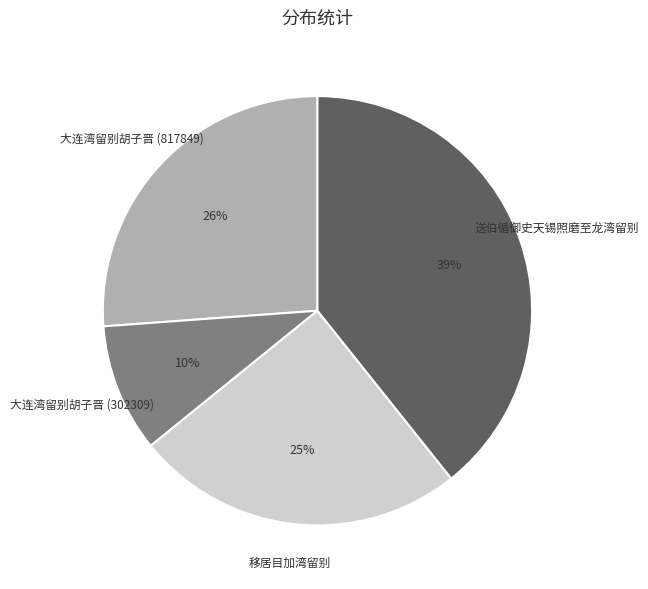

The 送伯循御史天锡照磨至龙湾留别 slice represents 39% of the pie. True or false?

True